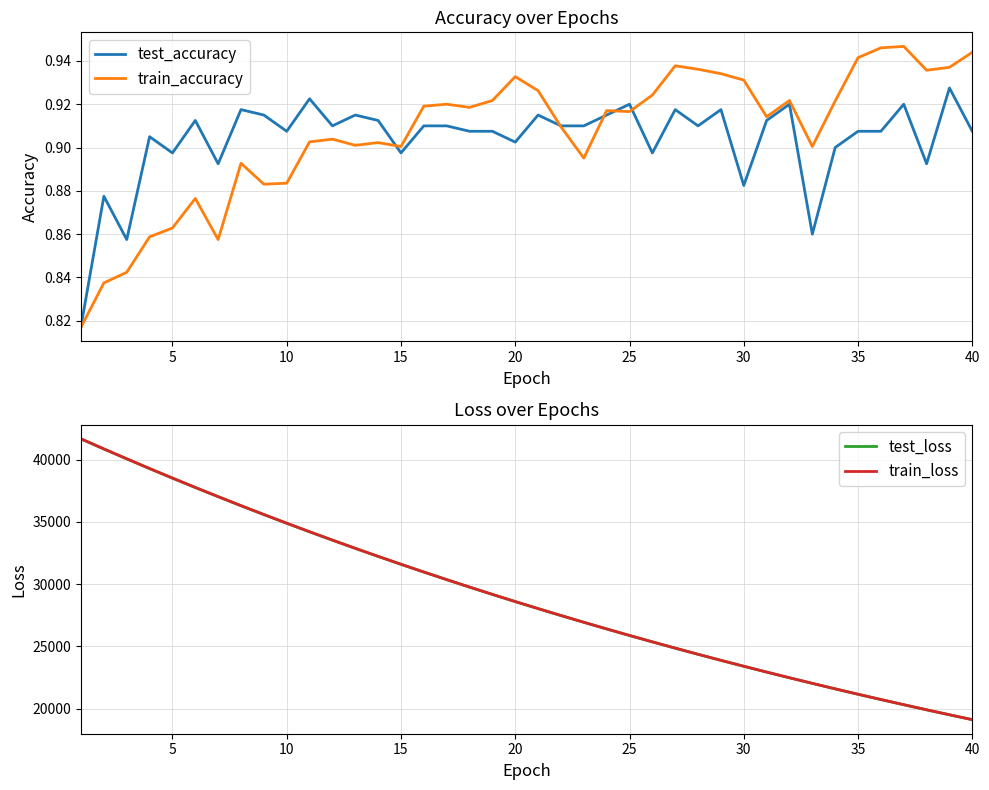

What is the lowest value of the train_loss series?

19115.7